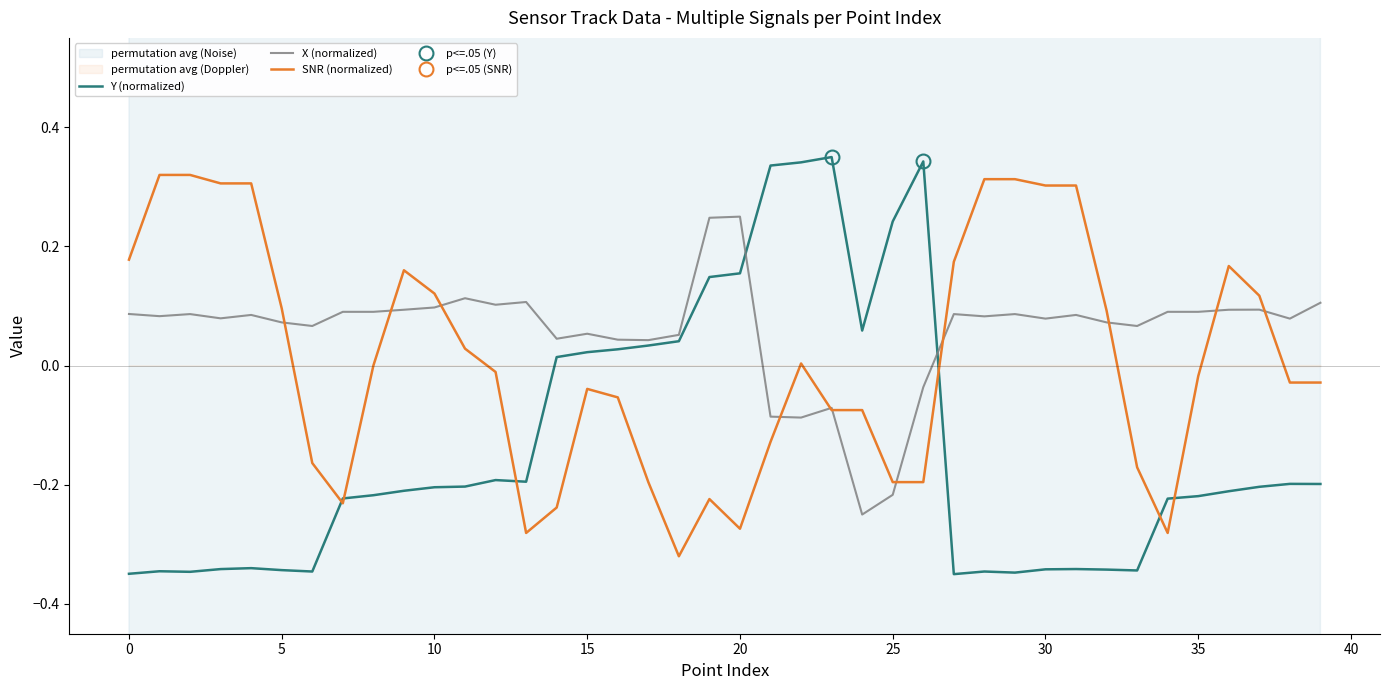

True or false: X has a value of 0.1 at 5.

False